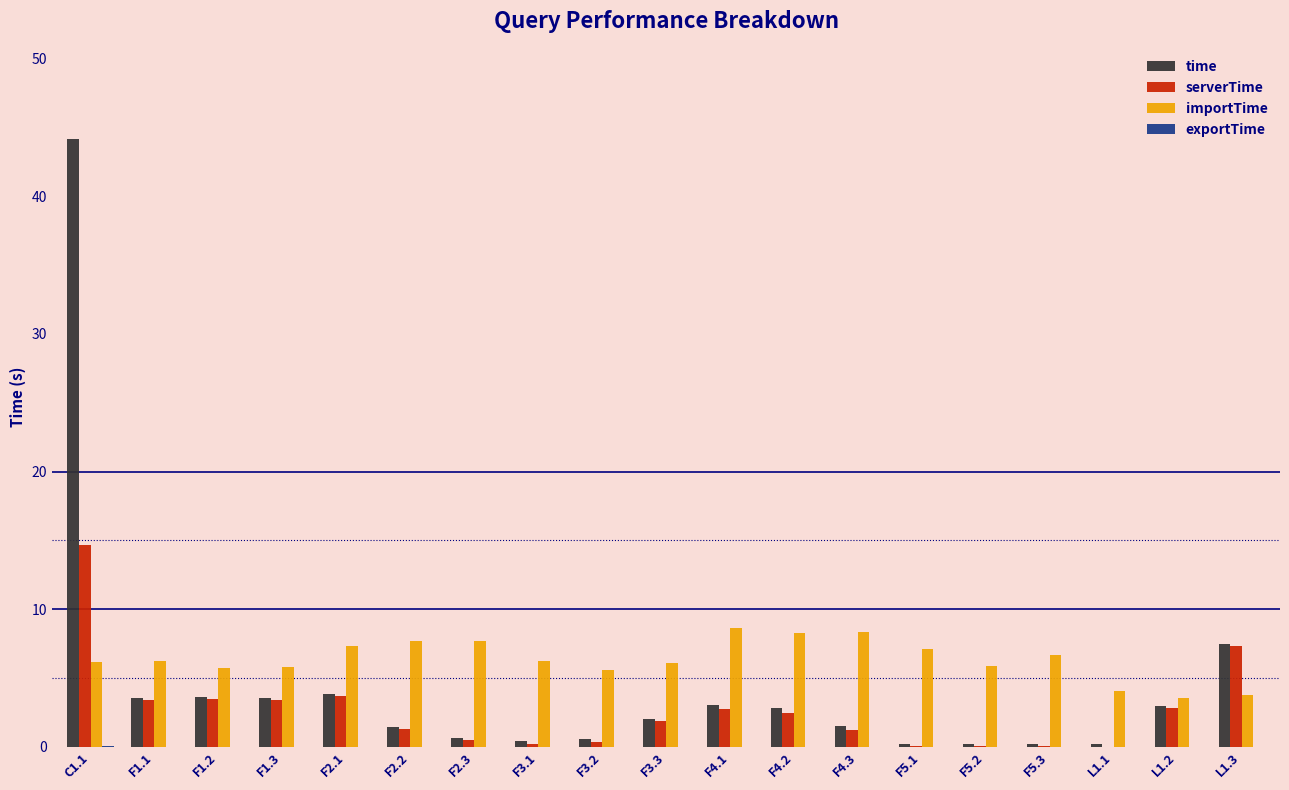

Between C1.1 and F4.2, which series saw the biggest shift?

time